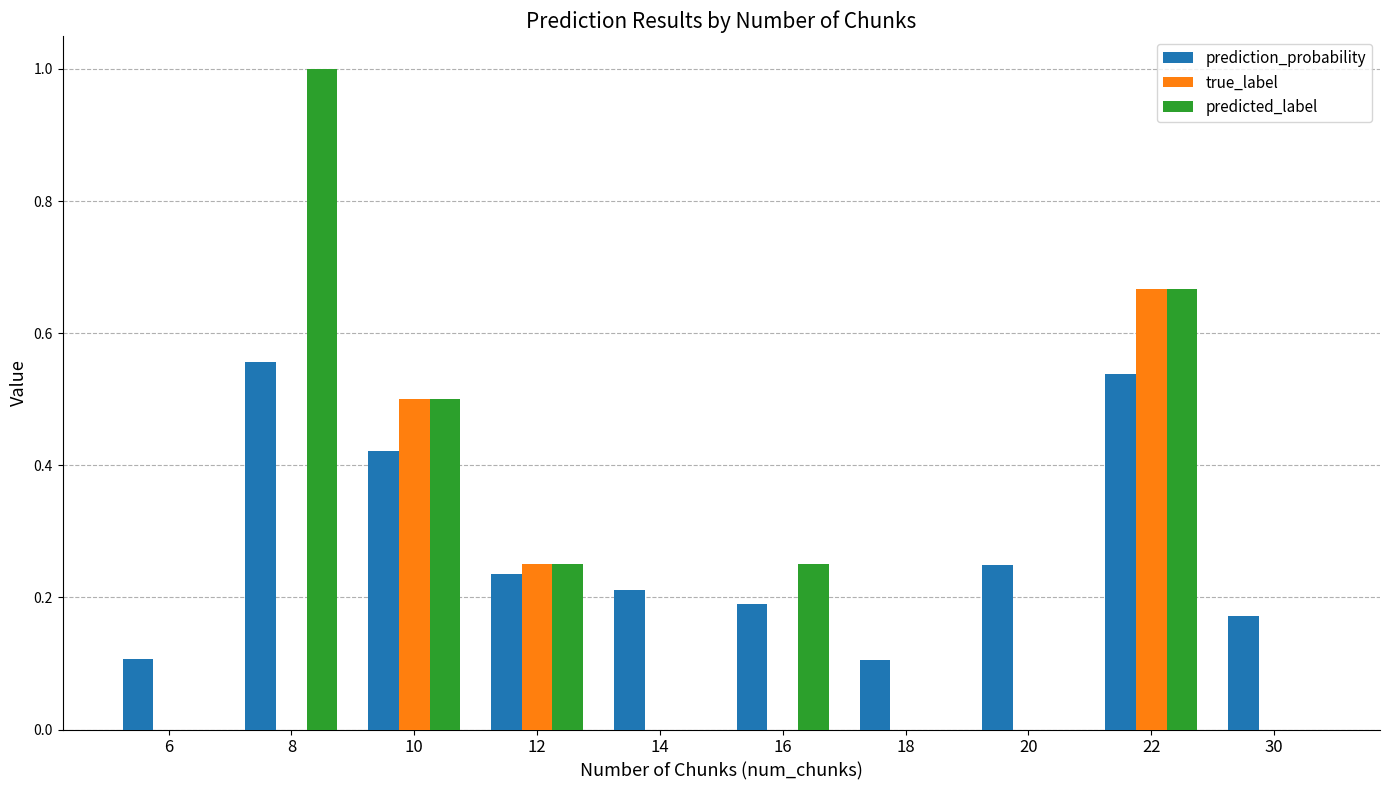

Count the true_label values in the range 0 to 1.

10